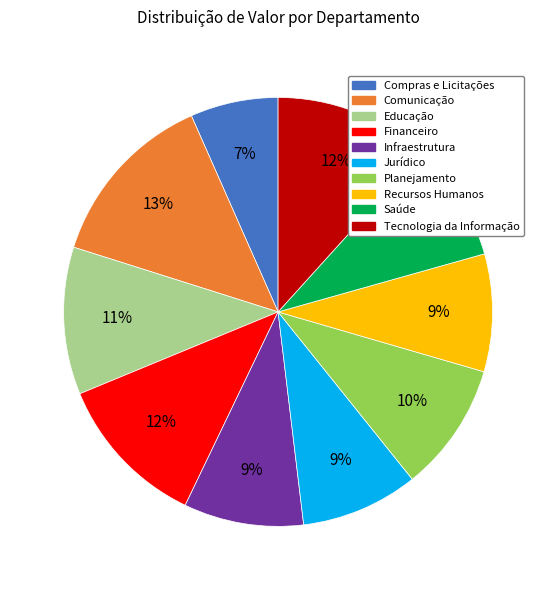

Count the number of slices in the pie.

10